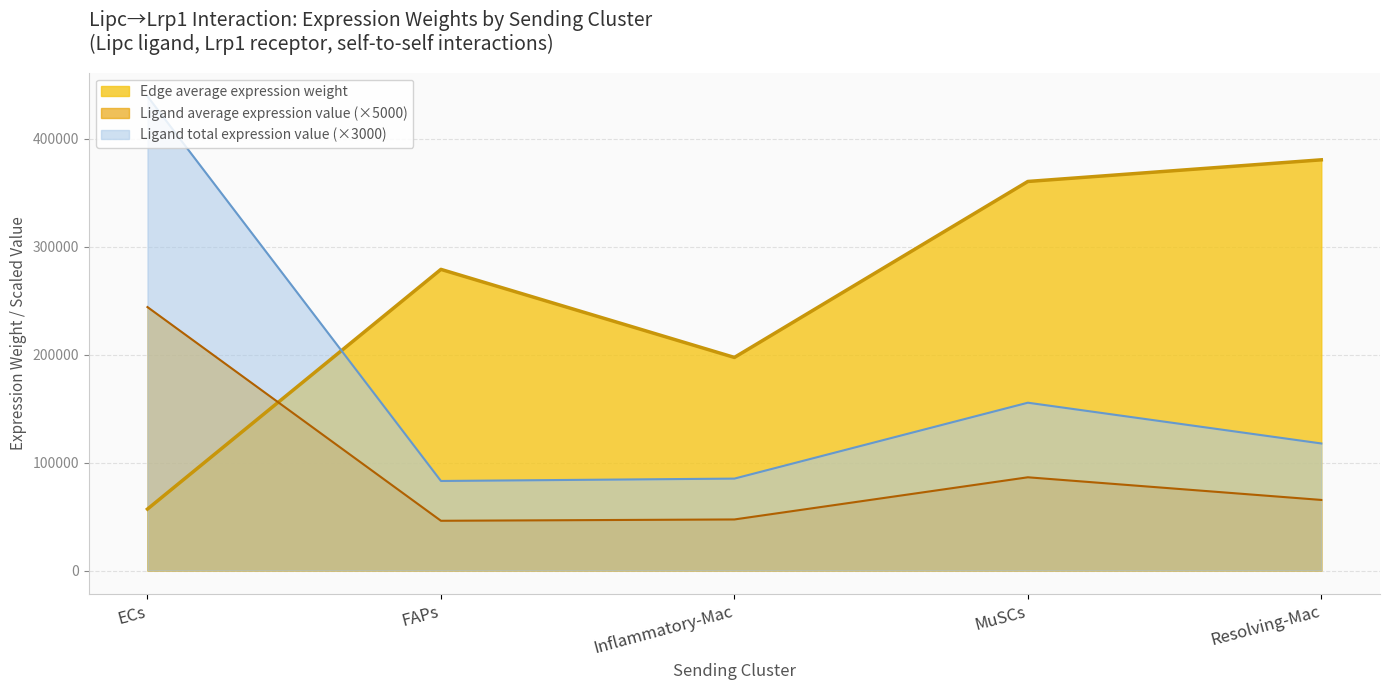

True or false: Ligand average expression value and Ligand total expression value cross at least once.

False